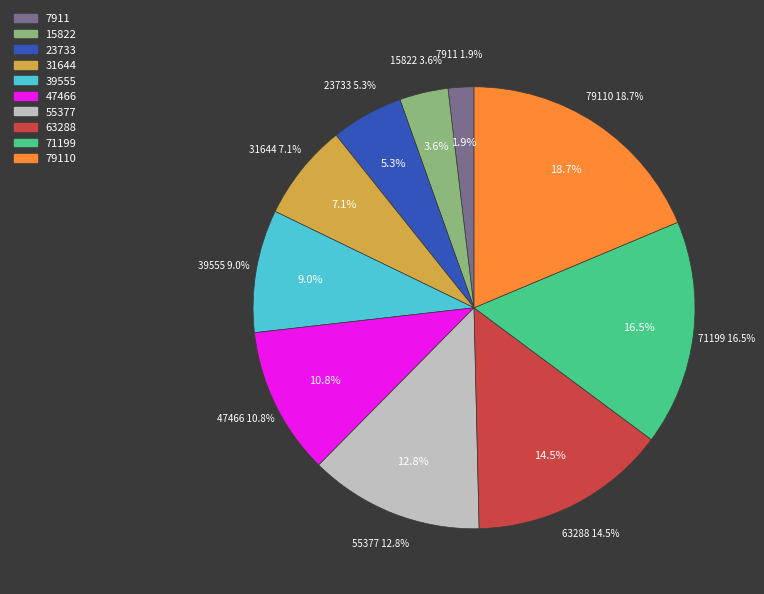

Does any single category account for the majority?

No